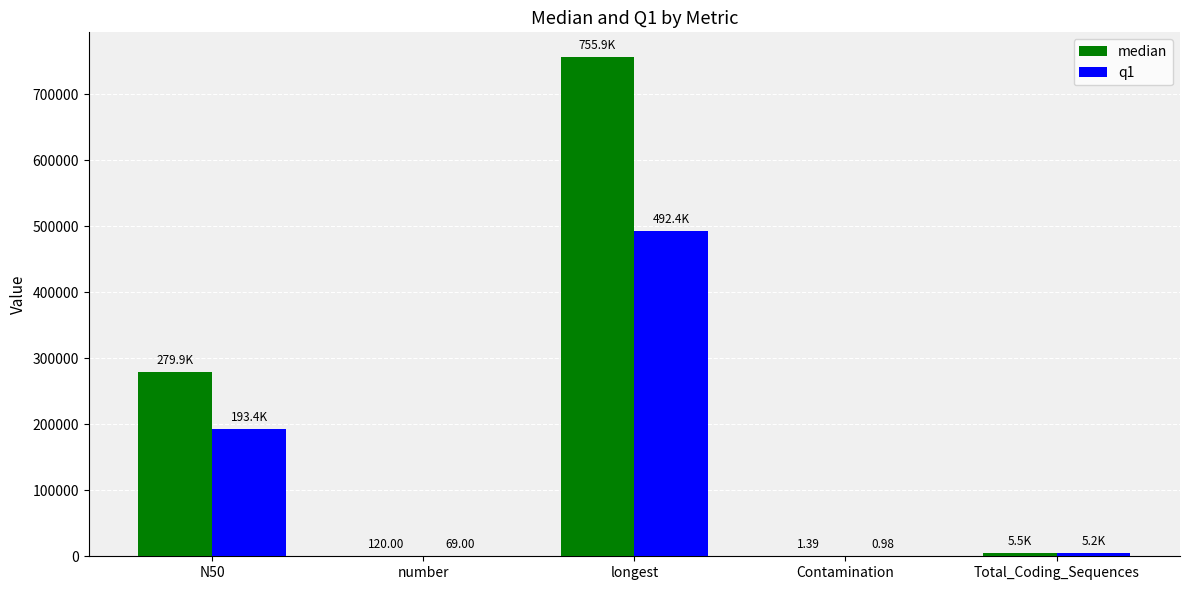

The value of median at number is 120.0. True or false?

True